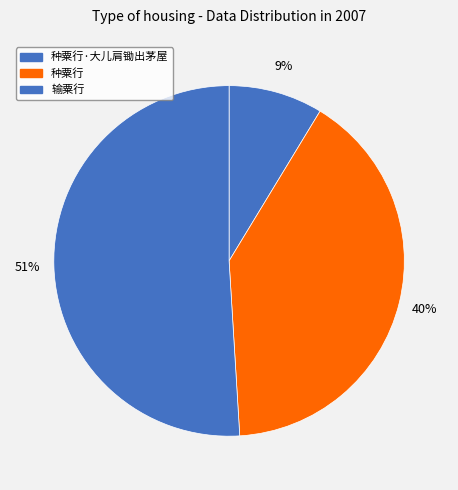

Which slice represents more than half of the pie?

输粟行